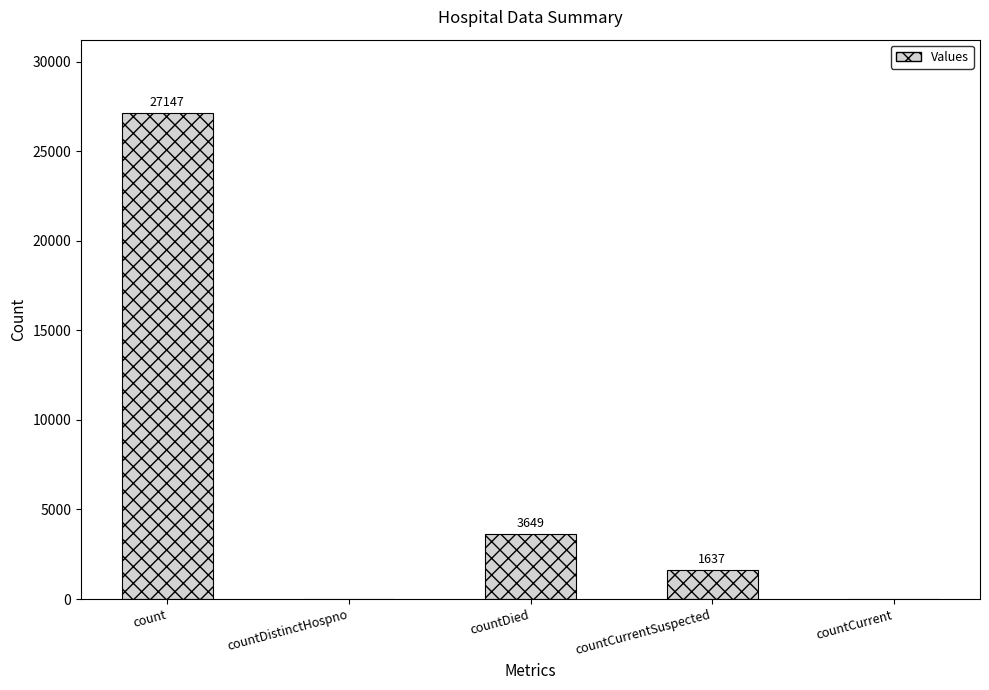

How many positive values are there?

3